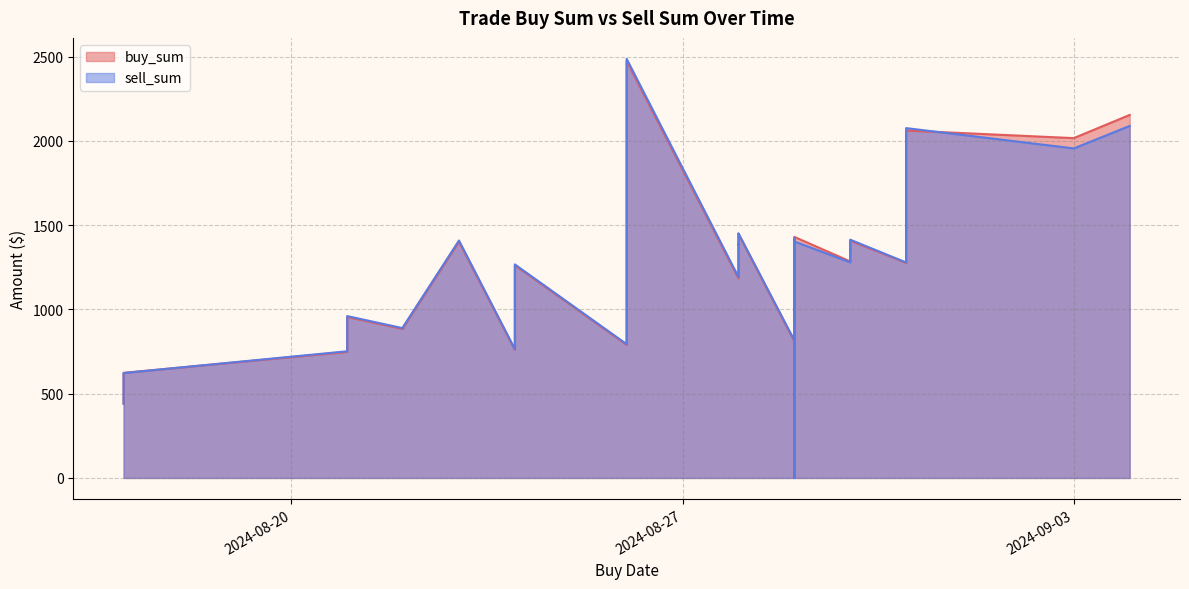

Where do sell_sum and buy_sum first cross each other?

2024-08-17 and 2024-08-17